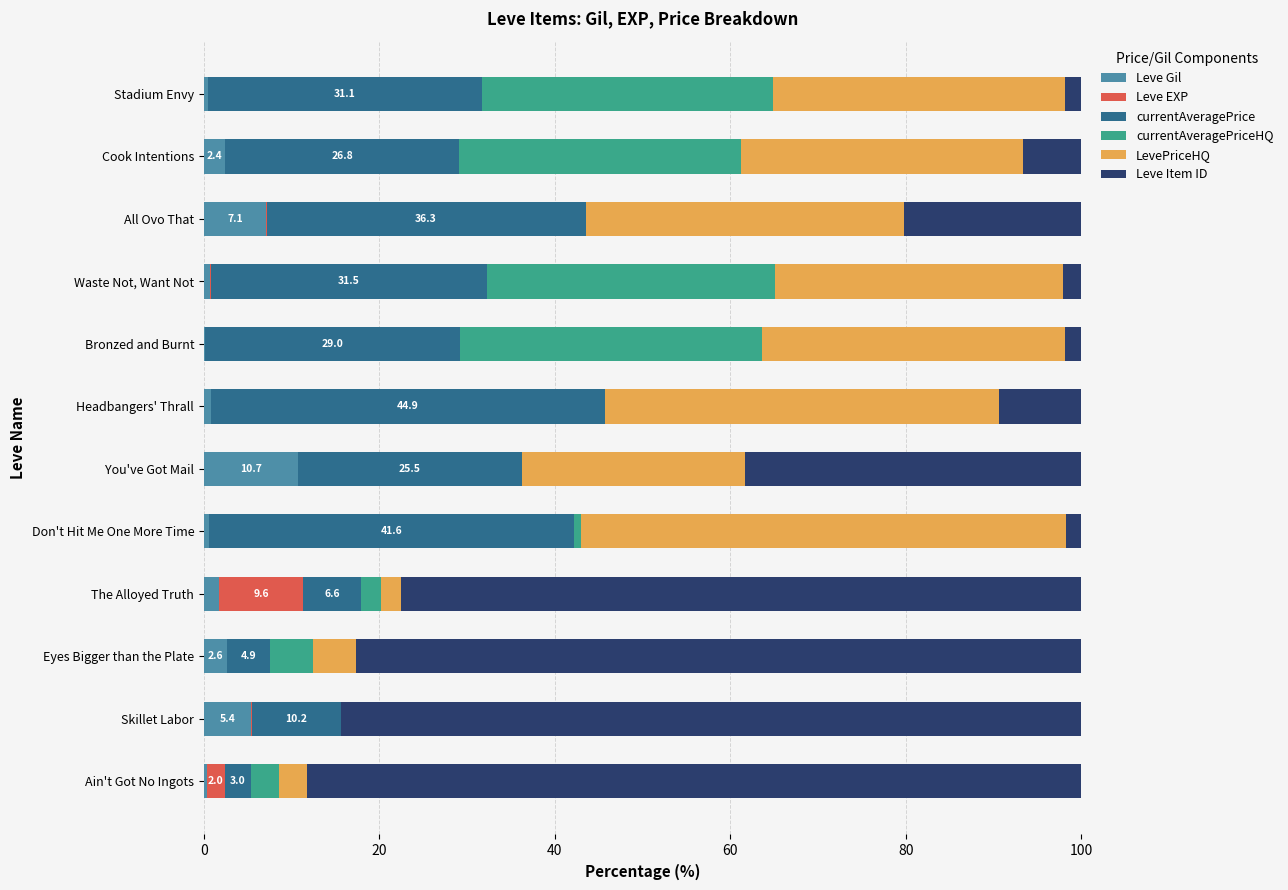

At which label does Leve Gil reach its peak?

You've Got Mail